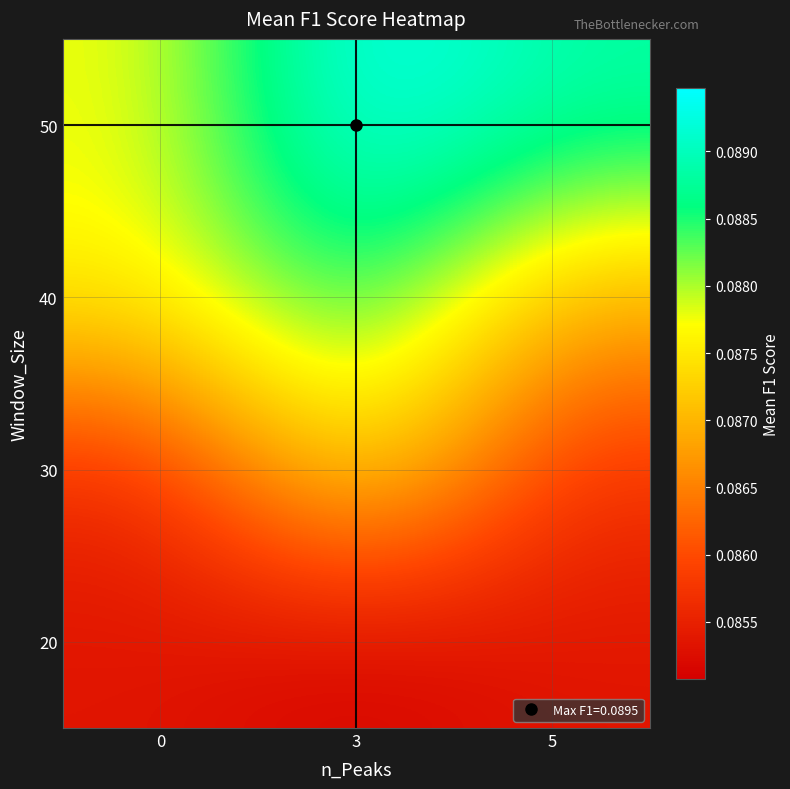

Reading left to right, extract all data points from this chart.

20: 0=0.1	3=0.1	5=0.1
30: 0=0.1	3=0.1	5=0.1
40: 0=0.1	3=0.1	5=0.1
50: 0=0.1	3=0.1	5=0.1